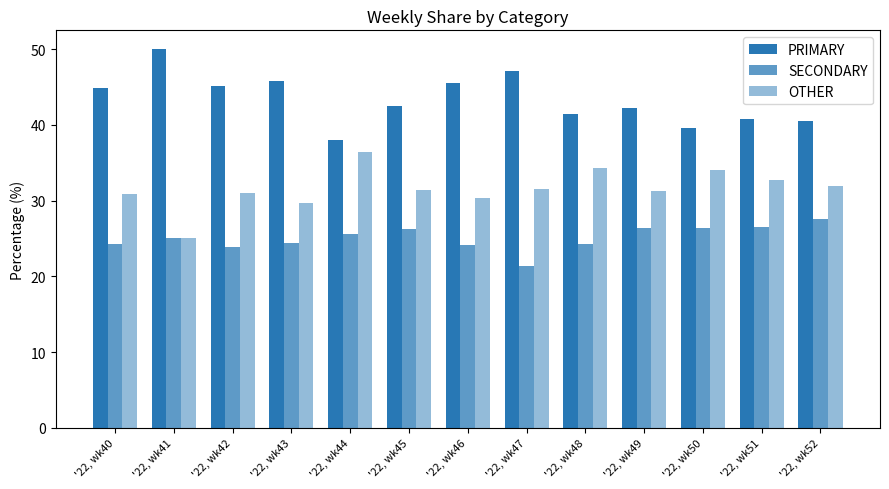

Where is OTHER nearest to the value 30?

'22, wk43